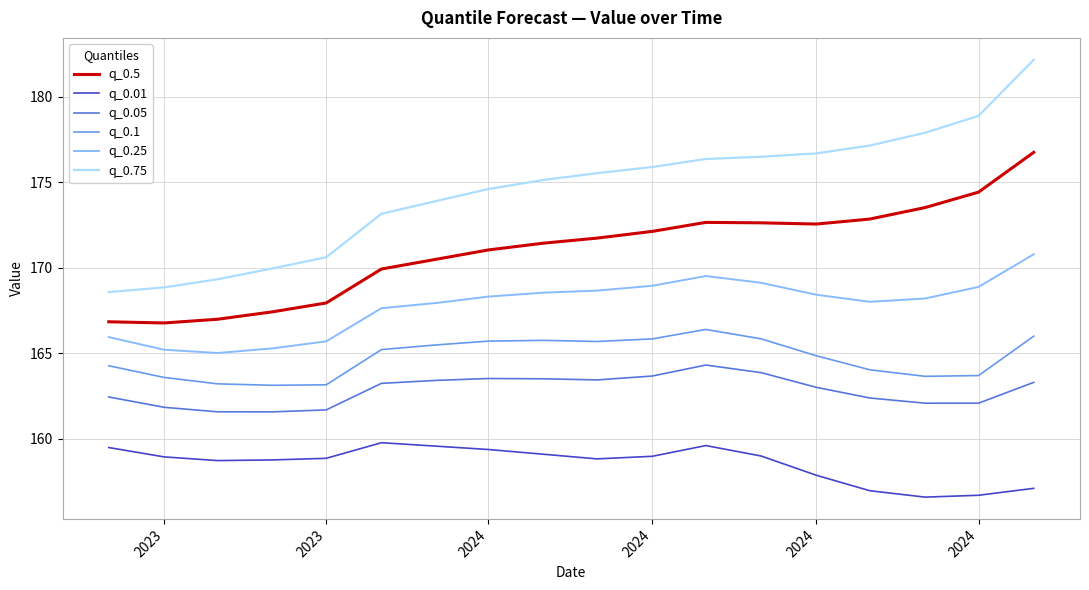

What is the maximum value shown in the chart?

182.1